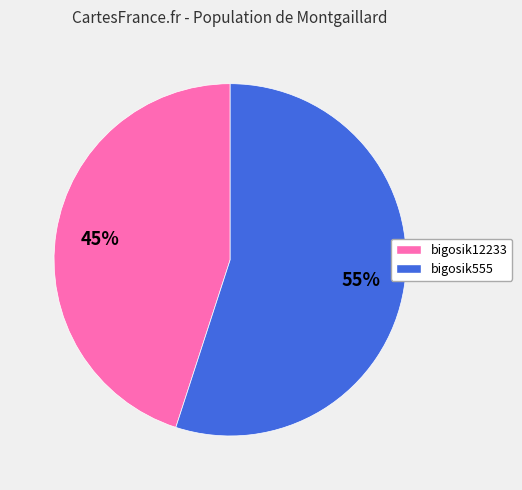

Which category has the smallest portion of the pie?

bigosik12233